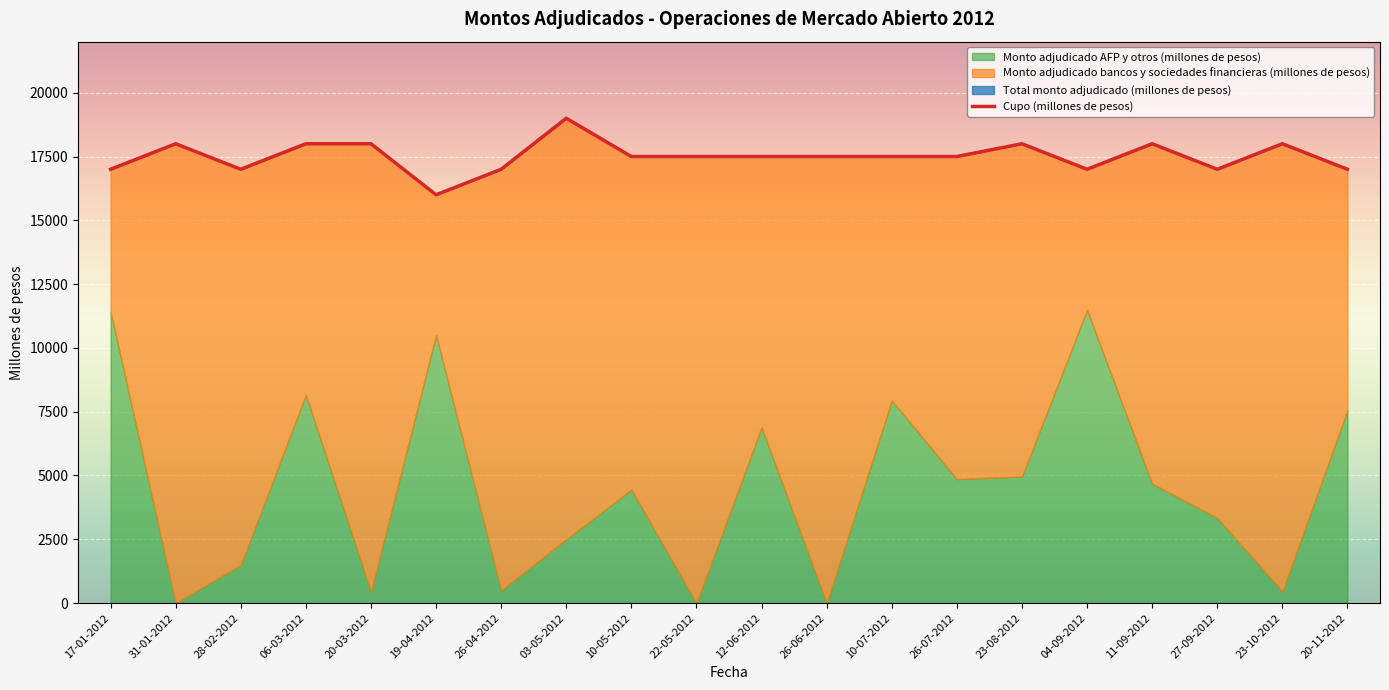

Reading left to right, extract all data points from this chart.

17-01-2012=17000	31-01-2012=18000	28-02-2012=17000	06-03-2012=18000	20-03-2012=18000	19-04-2012=16000	26-04-2012=17000	03-05-2012=19000	10-05-2012=17500	22-05-2012=17500	12-06-2012=17500	26-06-2012=17500	10-07-2012=17500	26-07-2012=17500	23-08-2012=18000	04-09-2012=17000	11-09-2012=18000	27-09-2012=17000	23-10-2012=18000	20-11-2012=17000